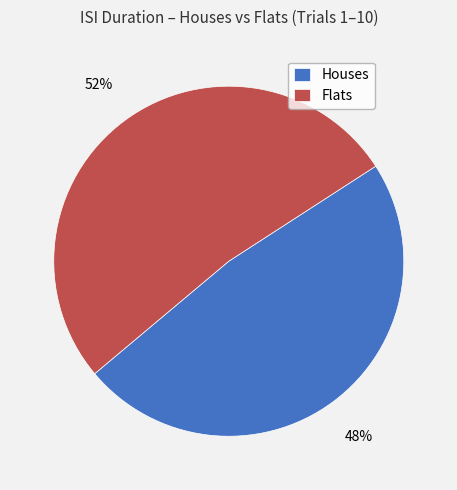

Do Houses and Flats together represent more than half of the pie?

Yes